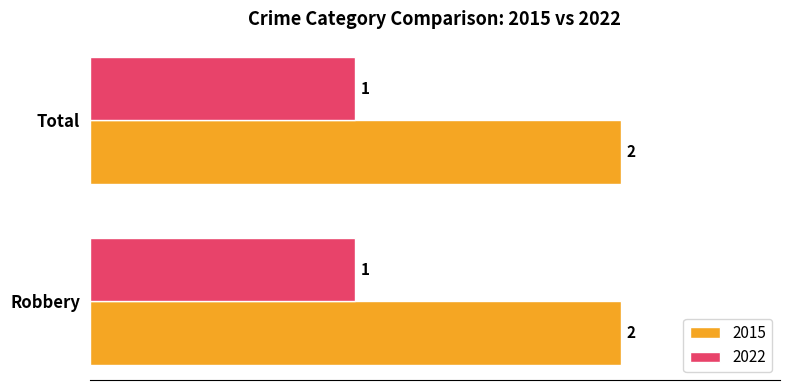

What is the highest value of the 2022 series?

1